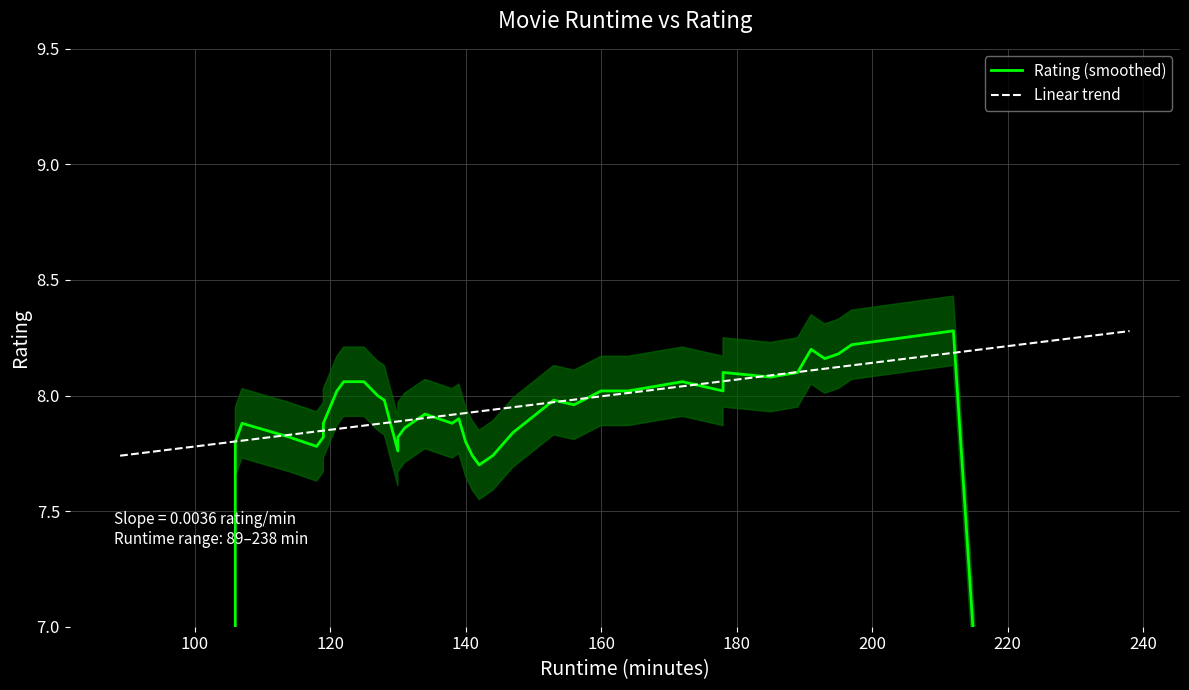

How many interior local peaks does the Rating (smoothed) series have?

9